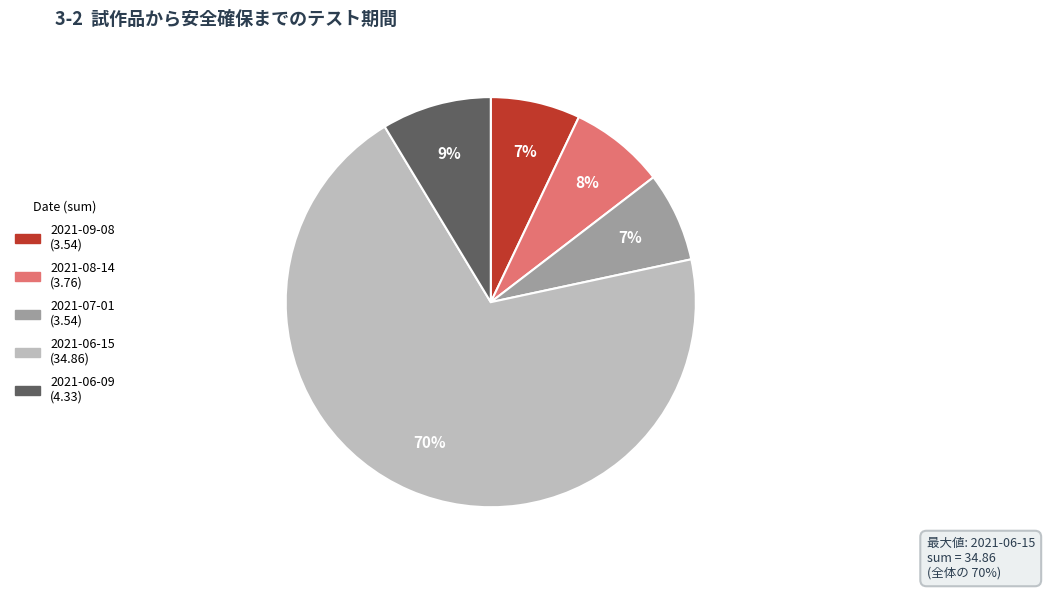

To the nearest percent, what percentage of the pie is 2021-07-01?

7%